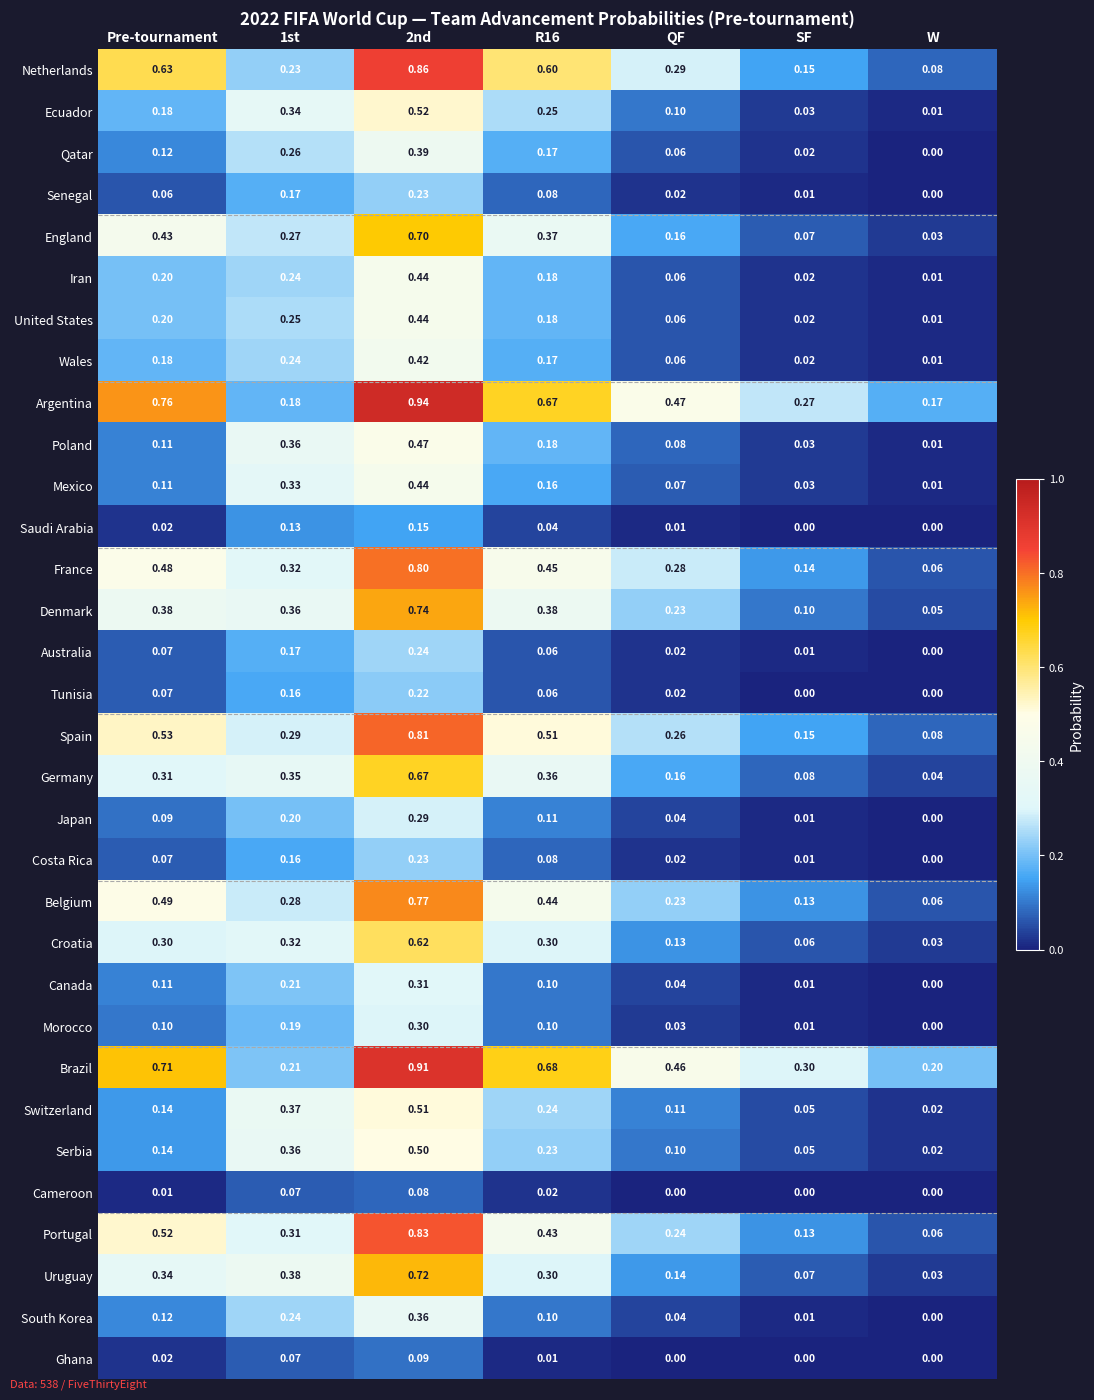

What is the total value across all series at 2nd?

16.0